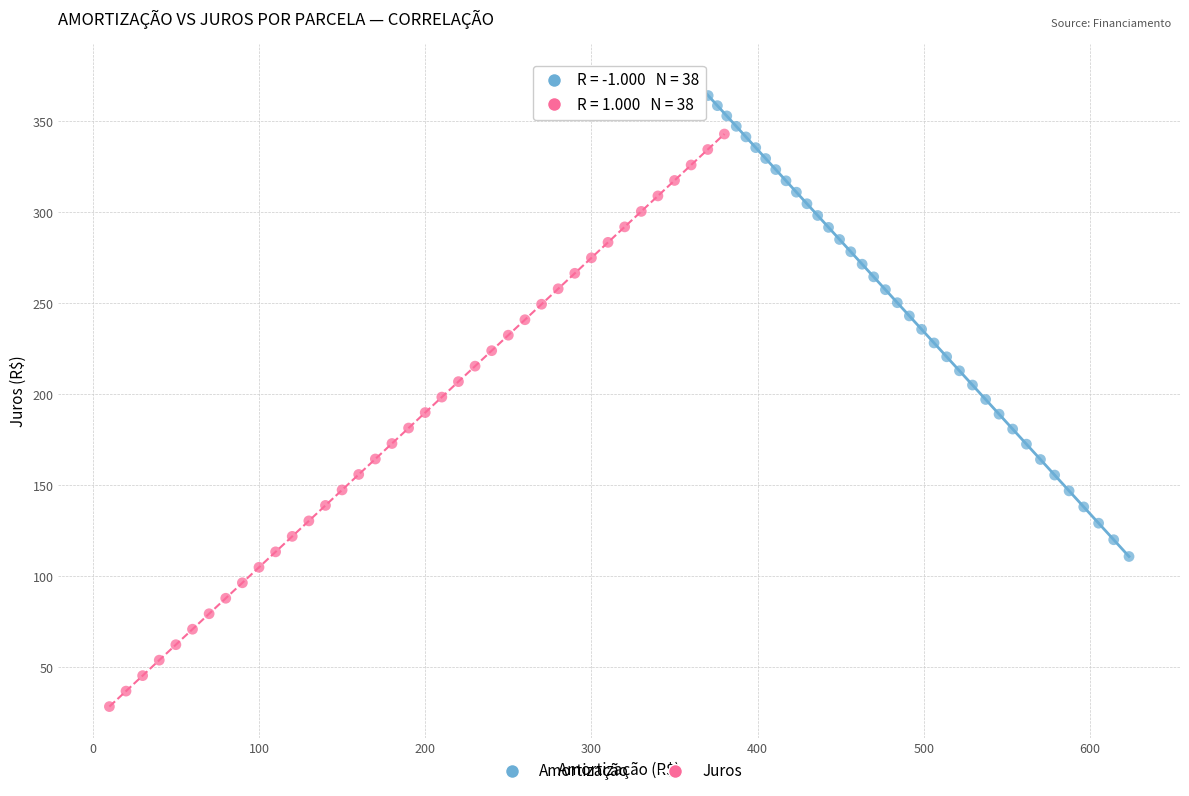

Which series reaches the maximum Y coordinate?

Amortização